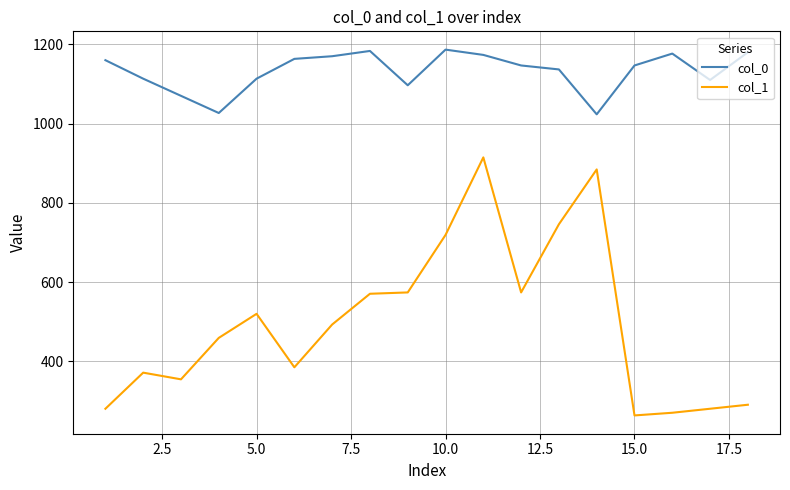

Which series has the largest range (max minus min)?

col_1